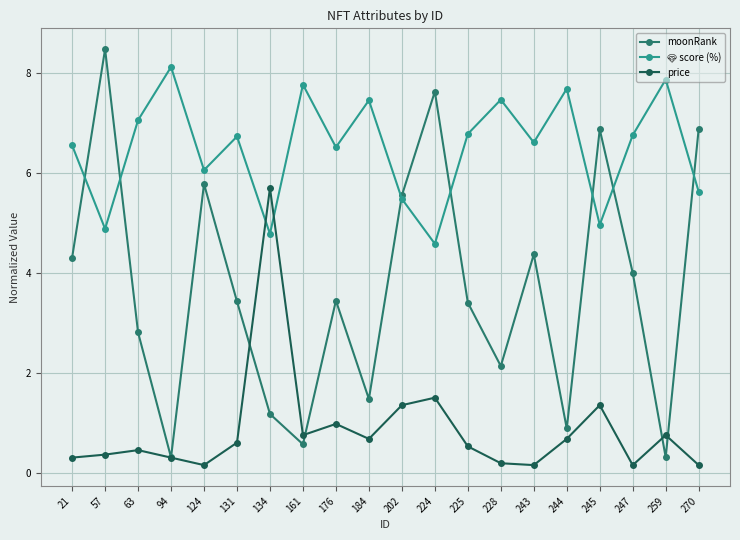

What value does the moonRank series have at 161?

0.6